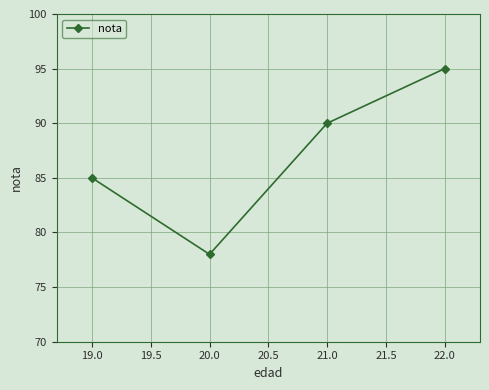

Rank the categories by value from highest to lowest.

22.0, 21.0, 19.0, 20.0